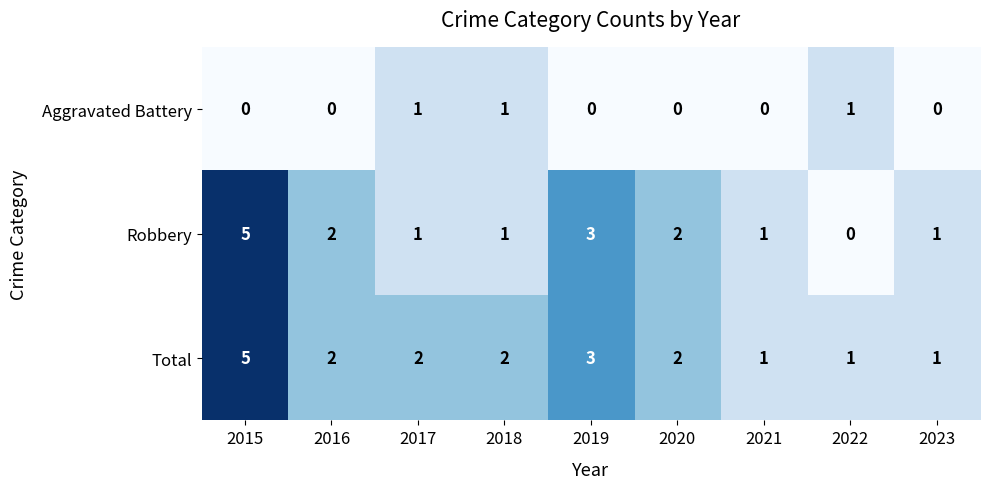

The Total series shows 2 at 2020. True or false?

True